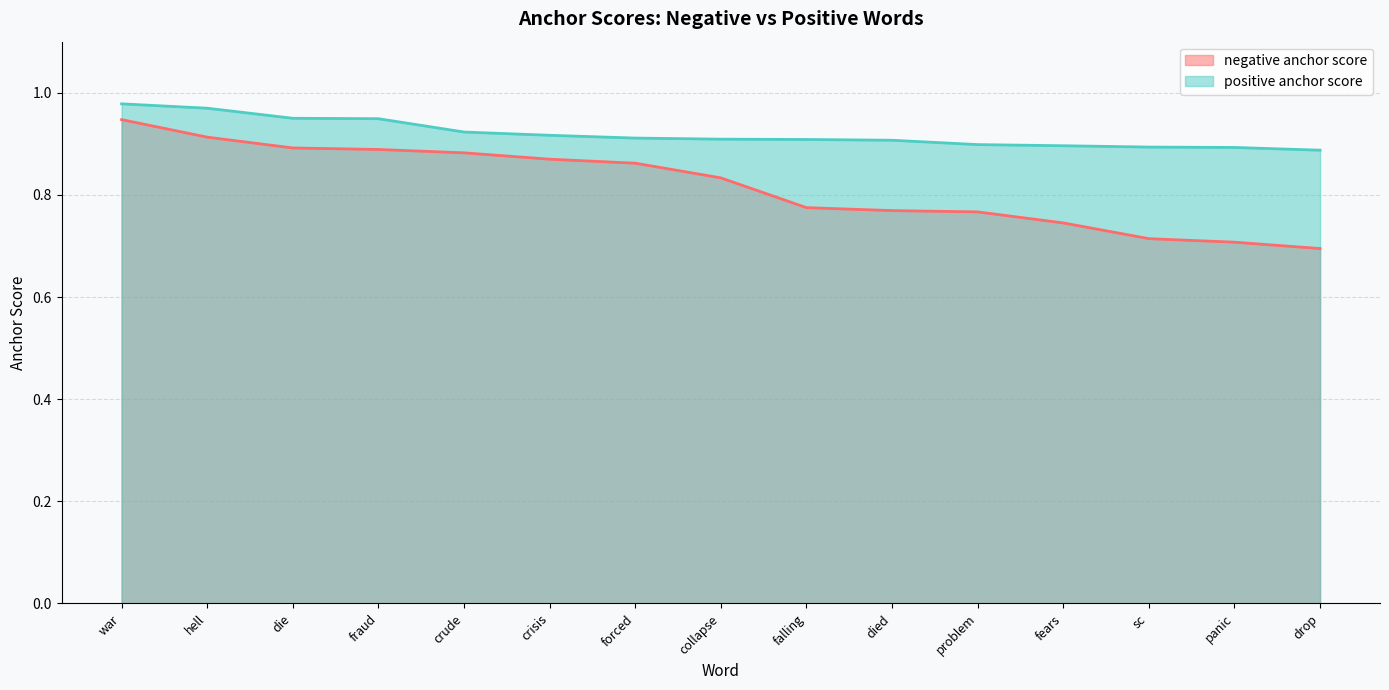

What is the label of the 13th point from the left?

sc